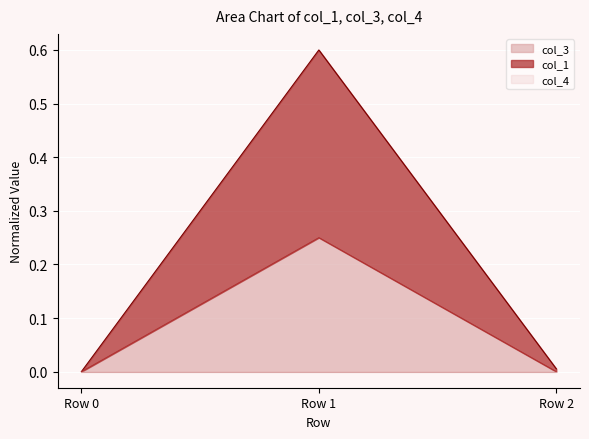

At which category is the sum across all series the highest?

Row 1